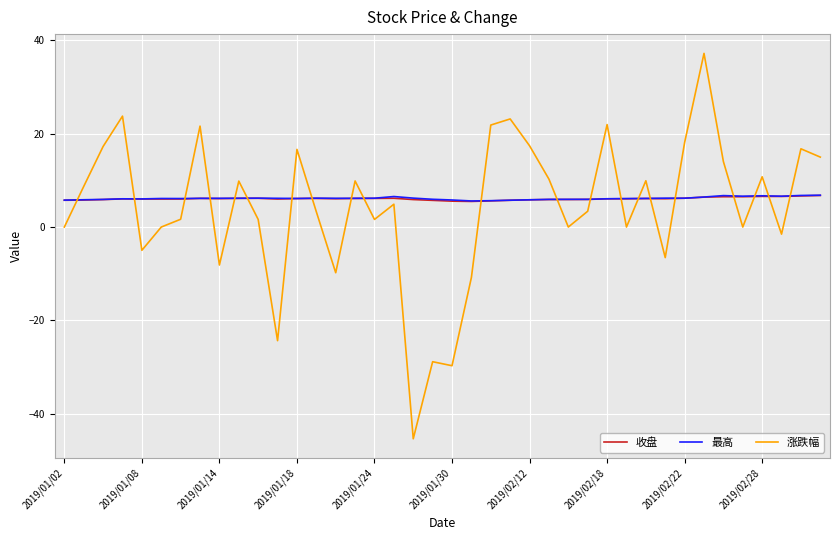

Does the chart have visible grid lines?

Yes